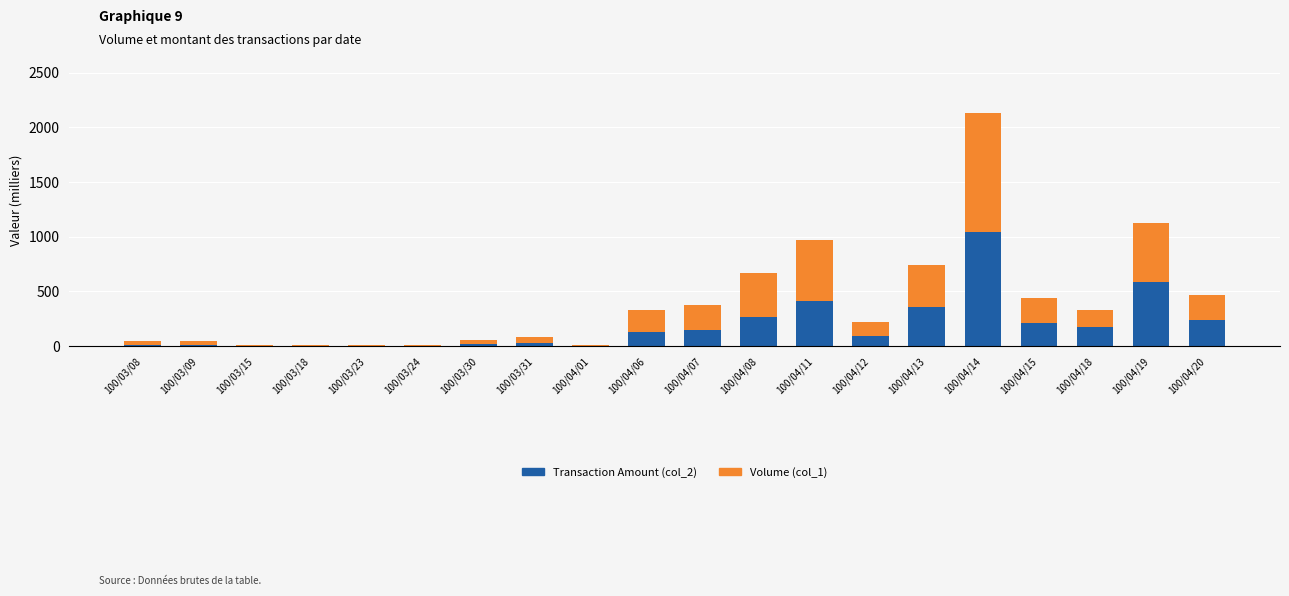

How many data points in Transaction Amount (col_2) are above 126?

10